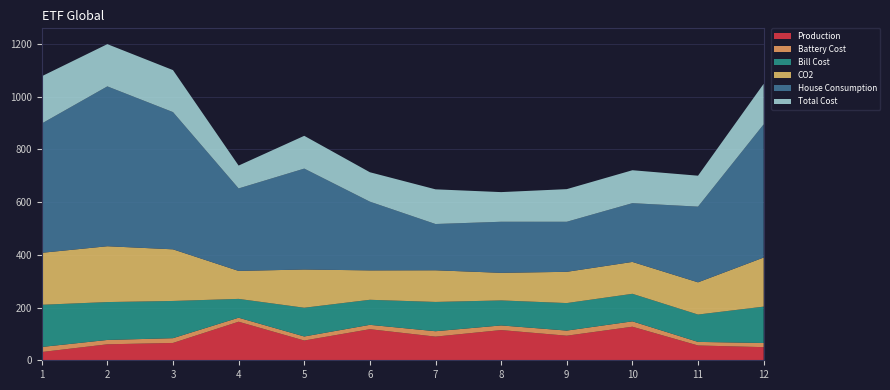

Reading right to left, list all the values displayed in this chart.

Production: 12=49.8	11=56.1	10=127.3	9=93.2	8=114.6	7=89.7	6=117.9	5=74.9	4=146.2	3=65.7	2=60.6	1=31.3
Battery Cost: 12=15.7	11=13.6	10=20.4	9=19.4	8=17.6	7=20.4	6=16.6	5=15.3	4=15.3	3=18.1	2=16.5	1=19.2
Bill Cost: 12=137.9	11=103.7	10=104.5	9=104.3	8=94.8	7=111.1	6=95.0	5=109.0	4=71.4	3=141.1	2=143.7	1=160.0
CO2: 12=186.1	11=122.2	10=120.9	9=118.5	8=104.6	7=120.0	6=111.5	5=145.0	4=106.1	3=195.8	2=211.7	1=197.0
House Consumption: 12=505.0	11=287.1	10=222.8	9=189.8	8=193.7	7=175.5	6=260.6	5=382.6	4=312.8	3=520.4	2=606.2	1=490.3
Total Cost: 12=153.7	11=117.3	10=124.8	9=123.7	8=112.4	7=131.5	6=111.5	5=124.3	4=86.7	3=159.2	2=160.2	1=179.2